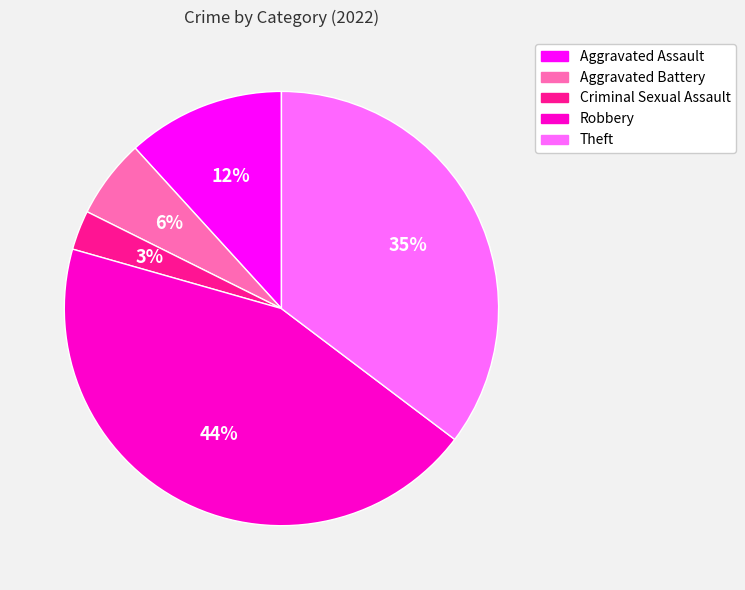

Which slice is the largest?

Robbery